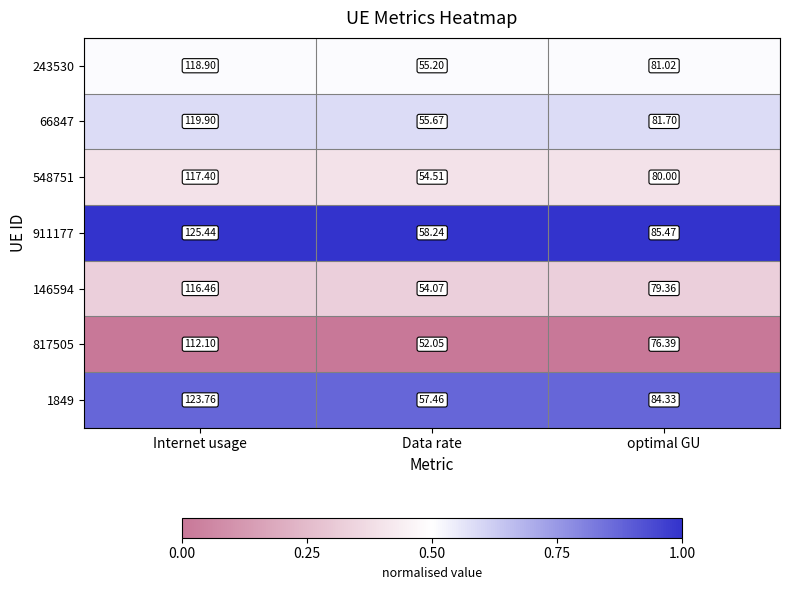

How many distinct data groups are displayed?

7